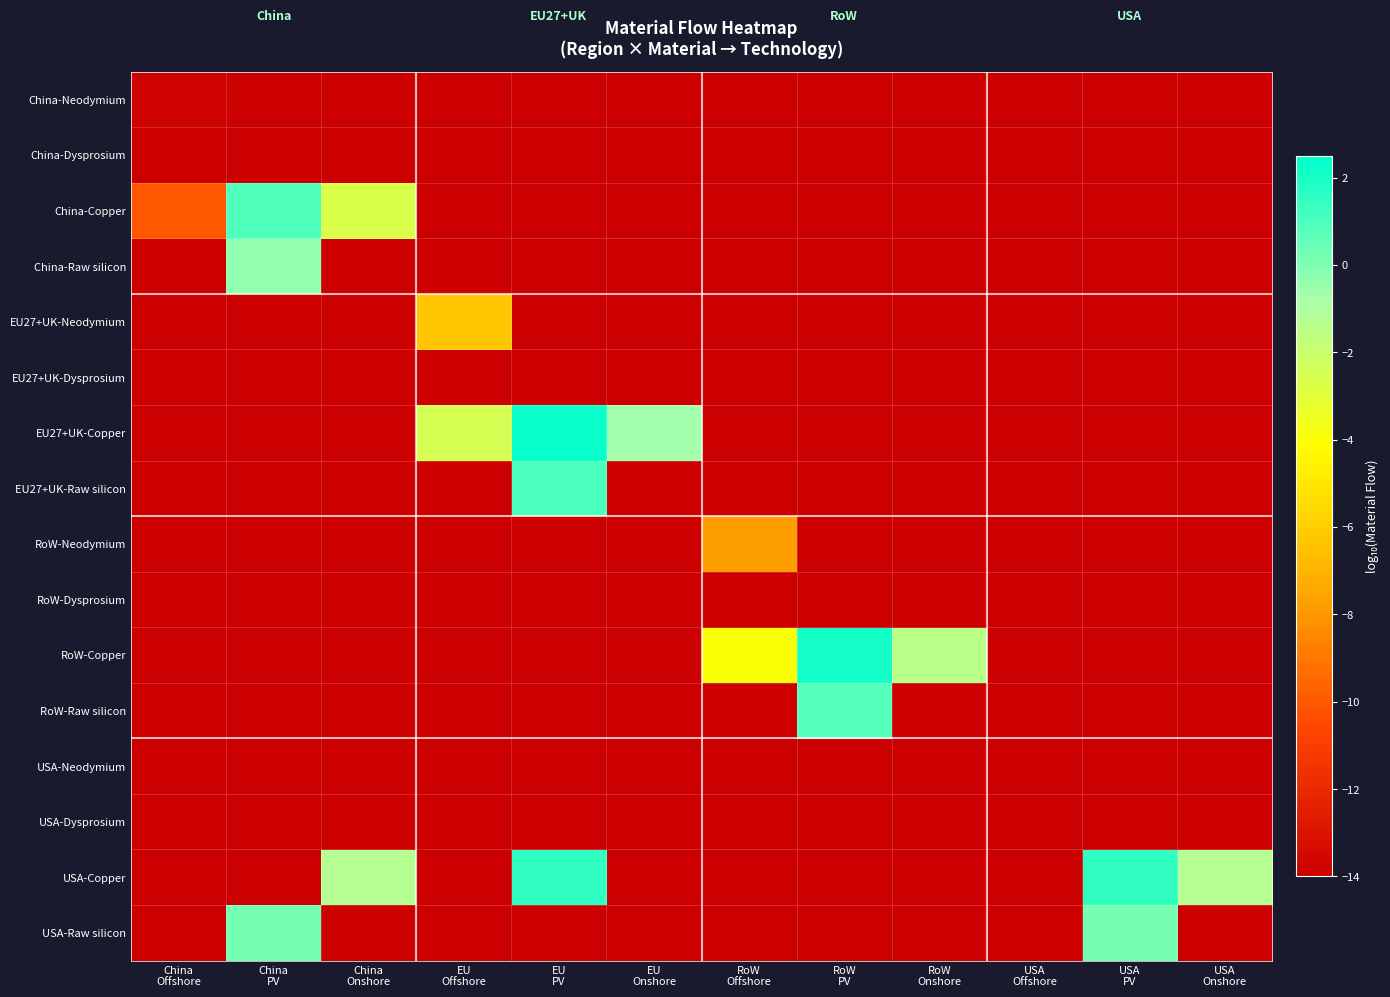

How many series are shown in this chart?

16